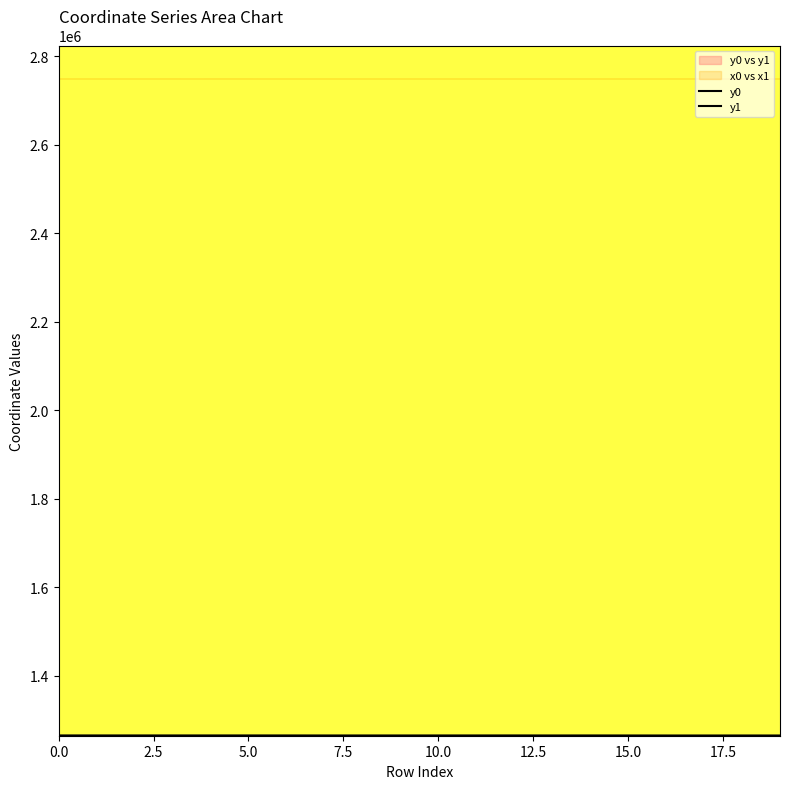

What is the difference between the y0 values at 15 and 9?

10.2